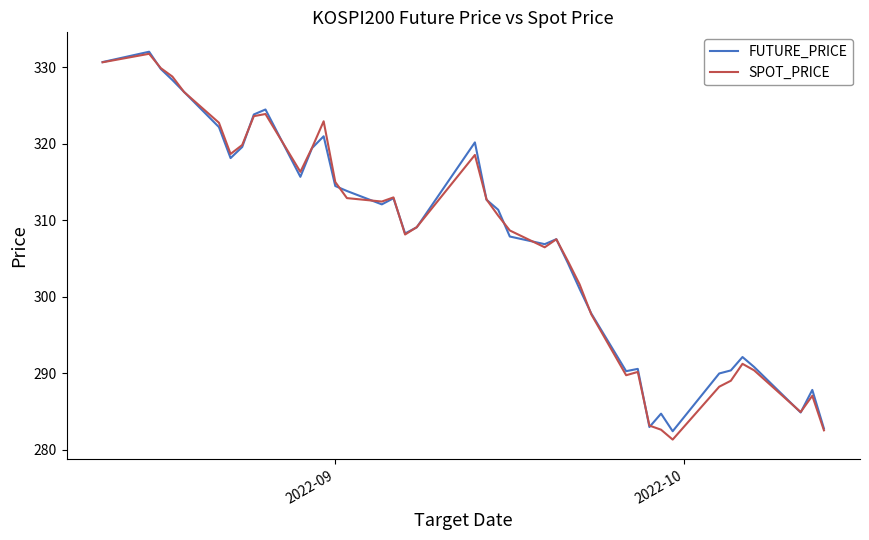

True or false: SPOT_PRICE and FUTURE_PRICE cross at least once.

True